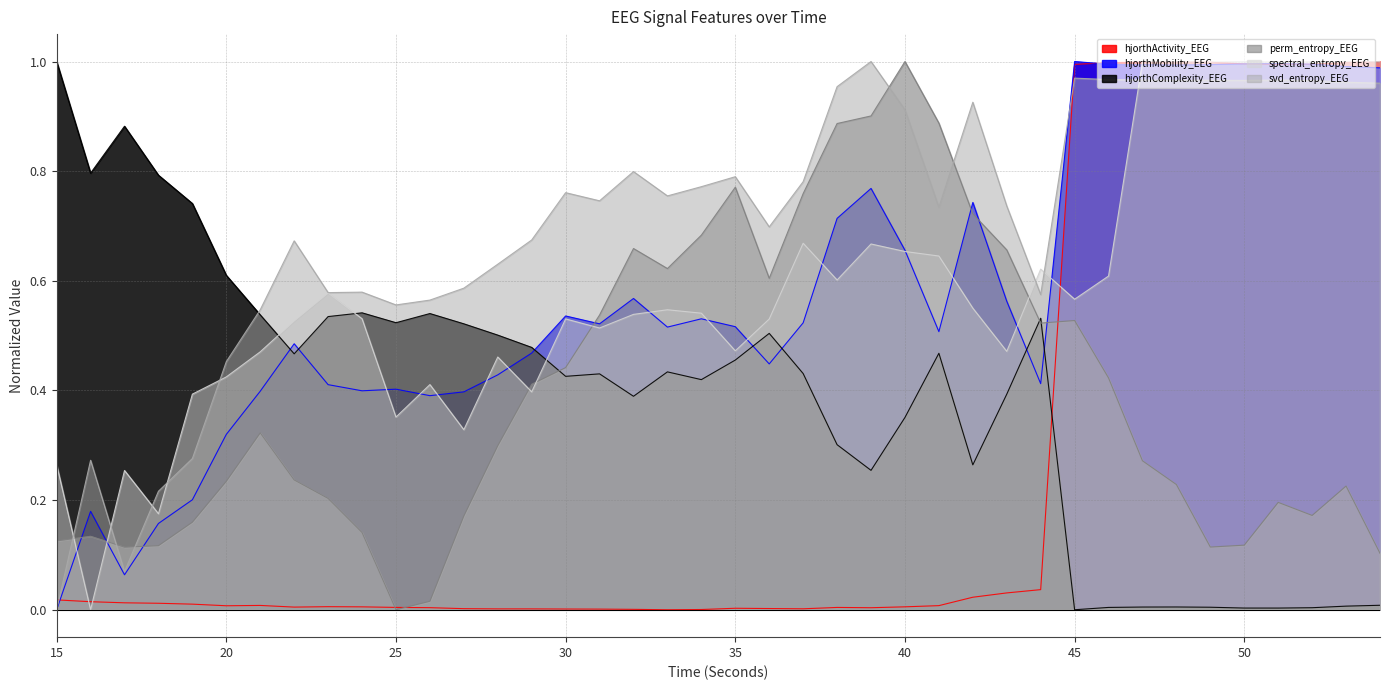

At how many categories does at least one series exceed 0?

40